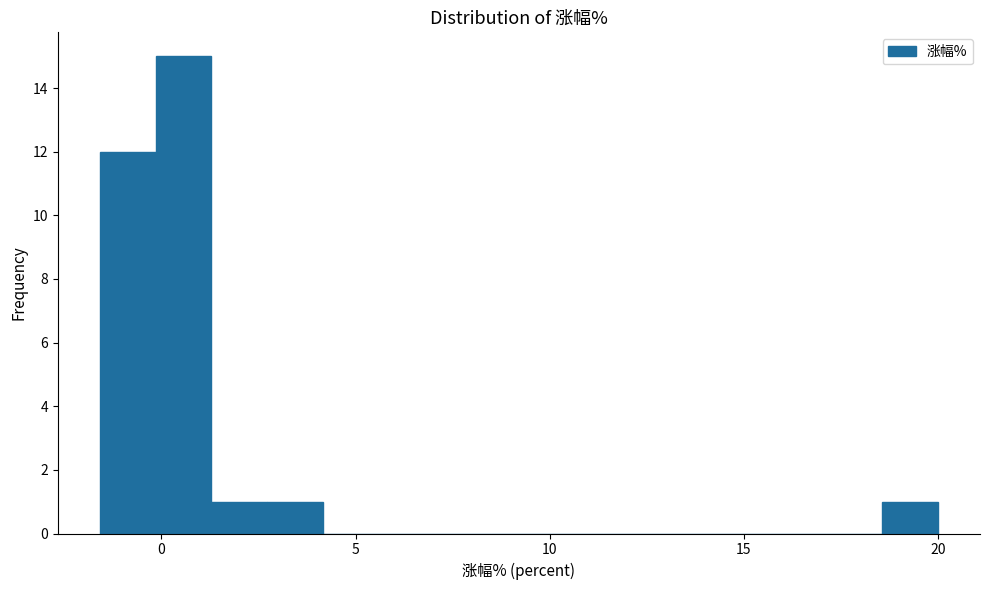

Around what value on the x-axis is the tallest bar? Give the approximate position of its centre, as read against the axis.

0.5